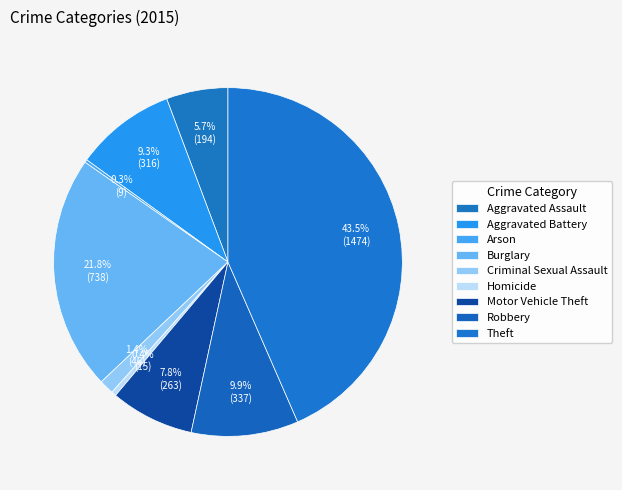

Which category has the biggest portion of the pie?

Theft